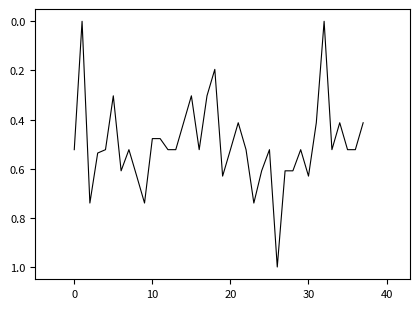

What is the difference between the maximum and minimum values?

1.0